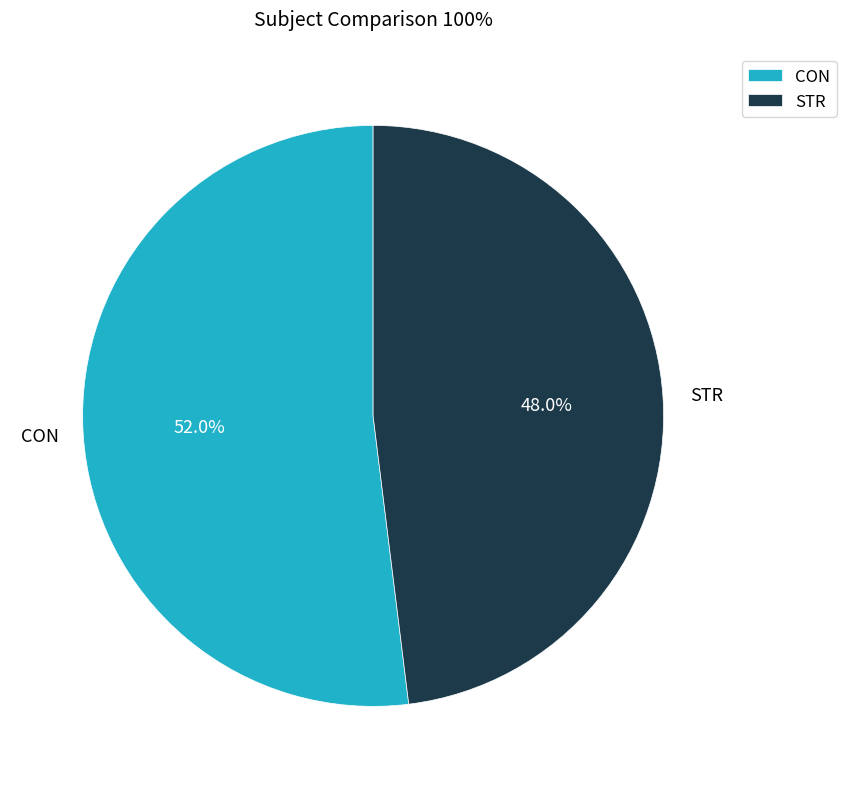

Combined, what portion of the pie is CON and STR?

100.0%